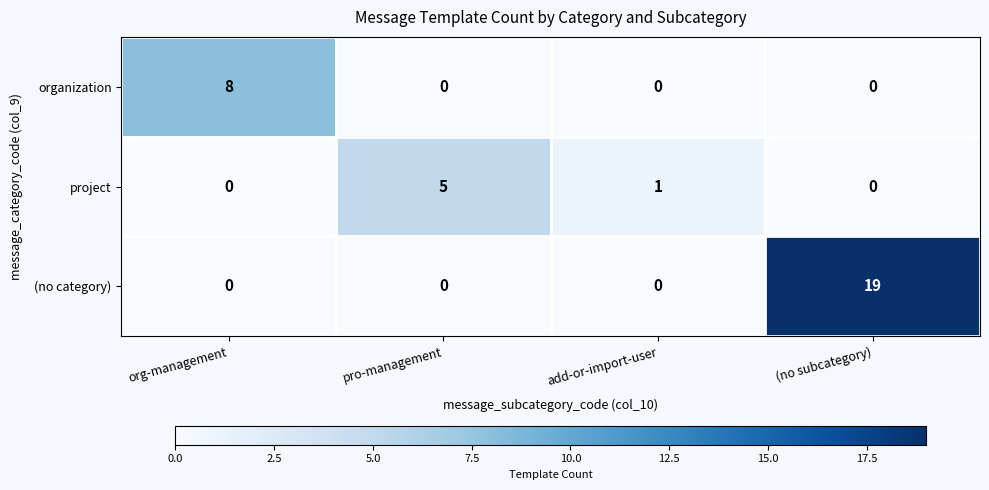

Reading left to right, transcribe all the data shown in this chart.

organization: 8	0	0	0
project: 0	5	1	0
(no category): 0	0	0	19